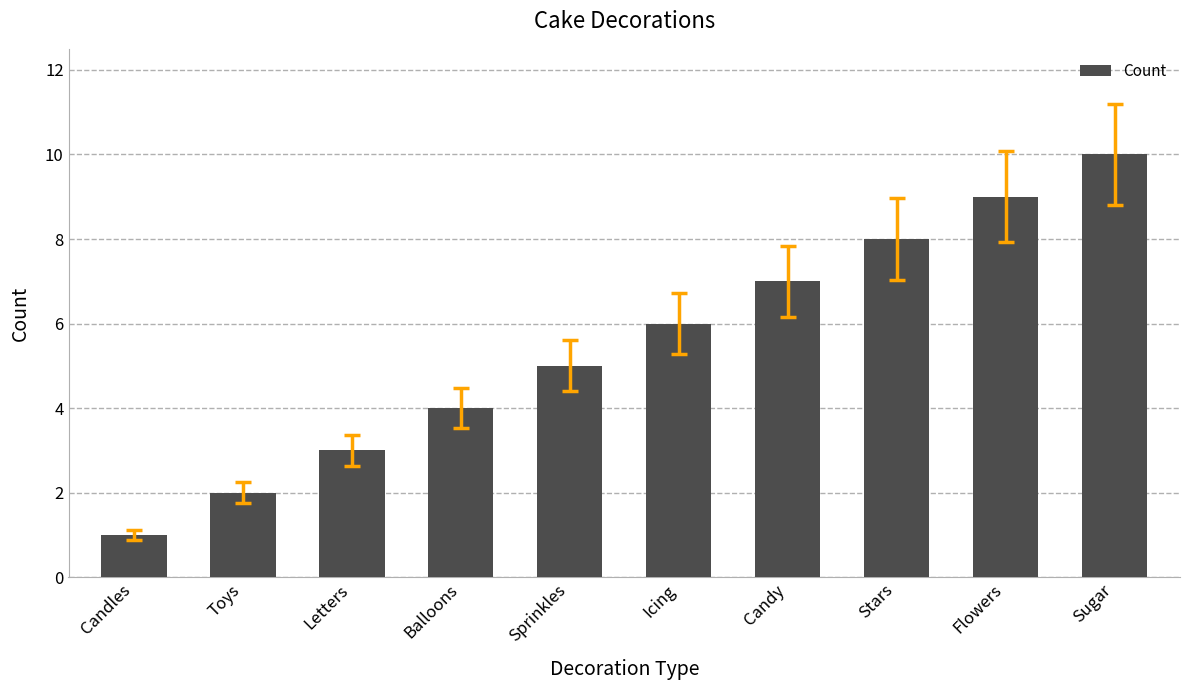

What position from the left is Balloons?

4